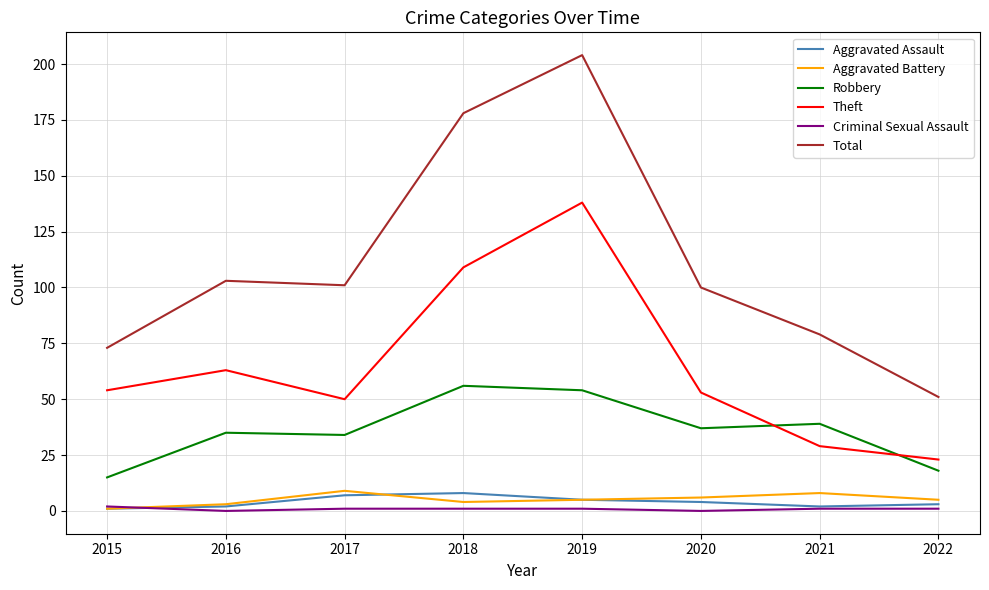

What is the approximate value of Aggravated Battery at 2021?

8